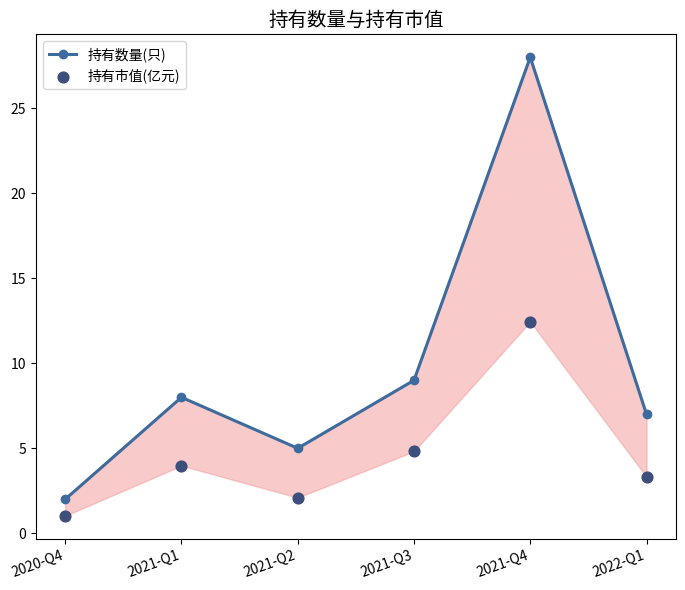

What is the total value across all series at 2021-Q3?

13.8